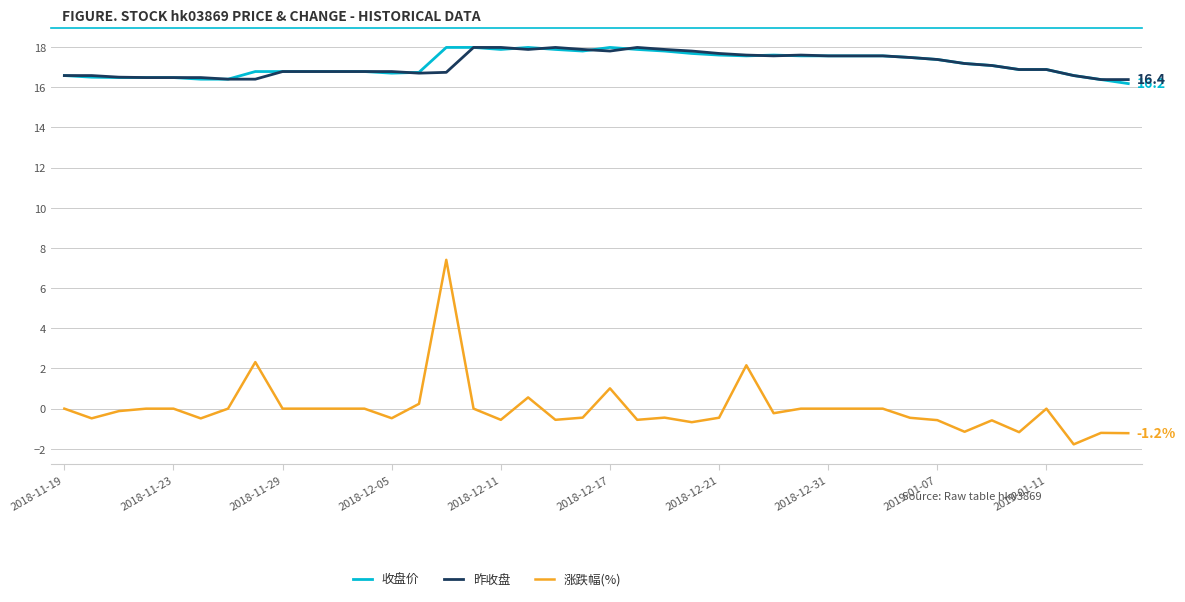

What is the highest value of the 涨跌幅(%) series?

7.4